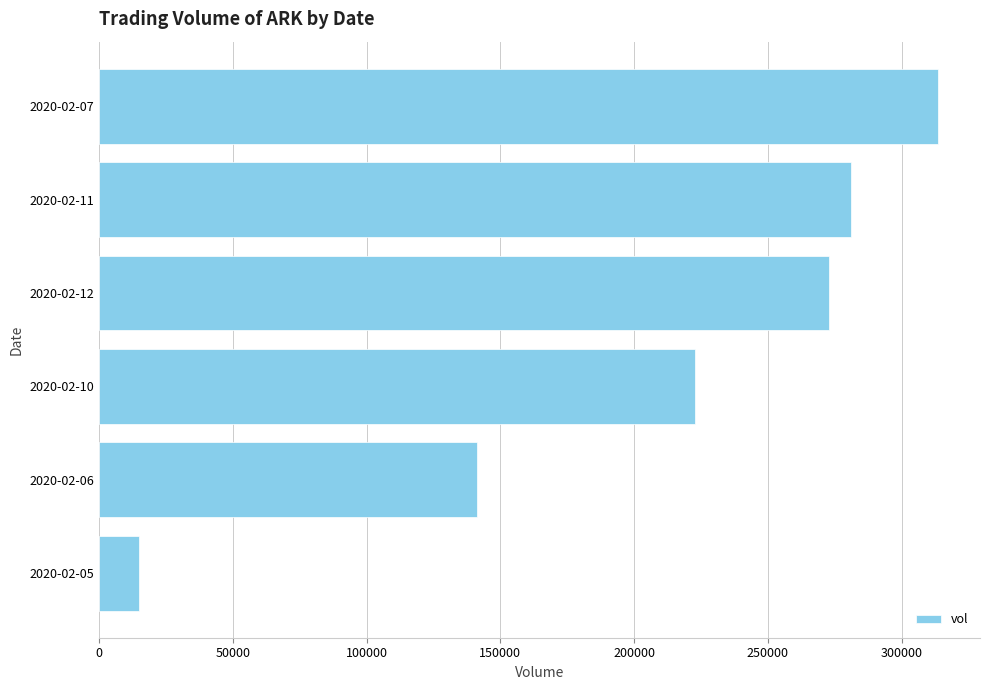

What value does the data have at 2020-02-06, to the nearest 10?

141300